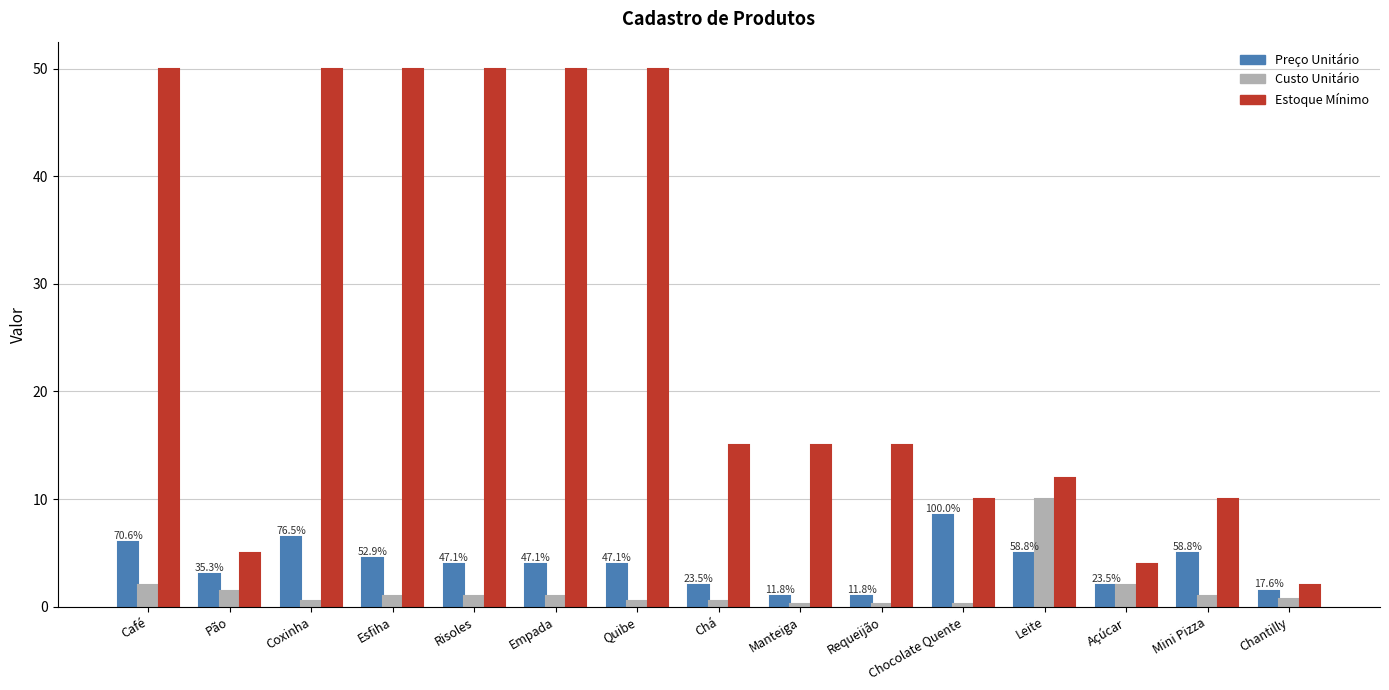

At which label does Custo Unitário first exceed 1?

Café